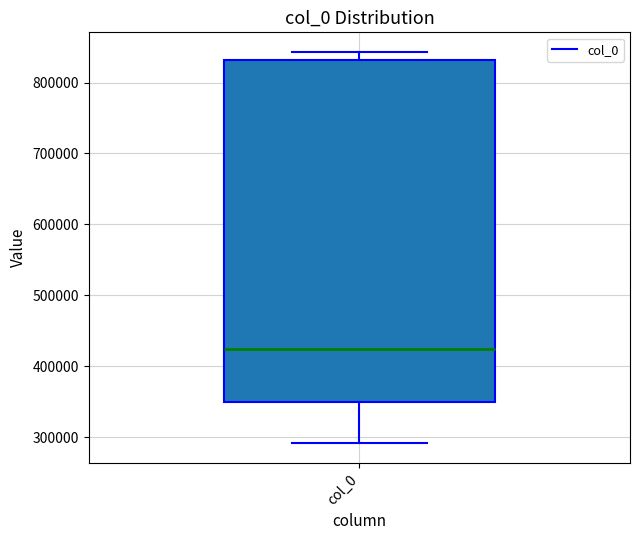

Read this box plot against the y-axis: the position of the median line, the range covered by the box, and the ends of both whiskers. The values are not printed on the chart, so give them approximately, as read against the axis.

median 420000, box 350000 to 830000, whiskers 290000 to 840000